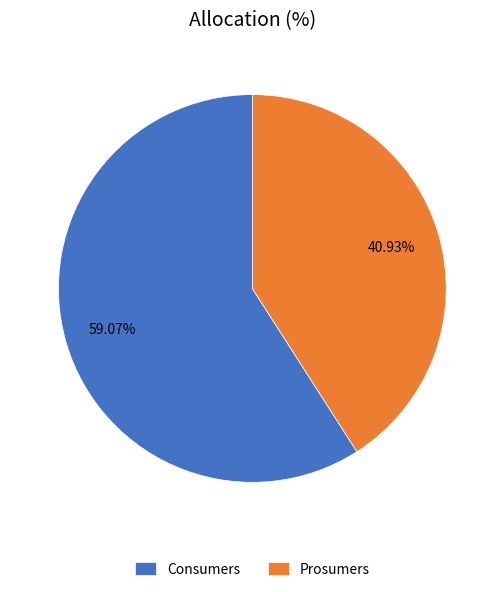

Approximately how many times larger is the value at Consumers compared to Prosumers?

1.4